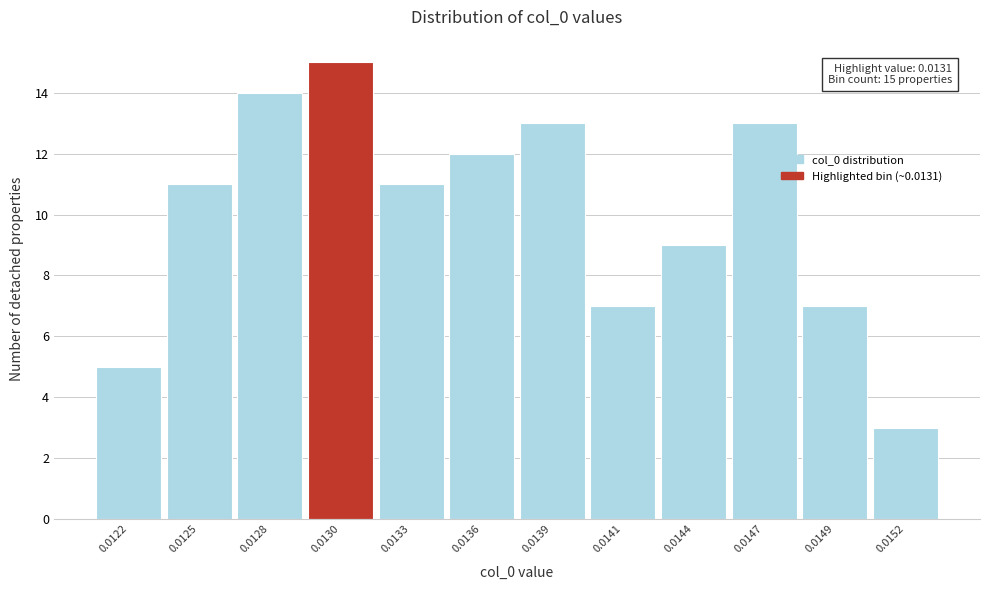

Reading right to left, transcribe all the data shown in this chart.

3	7	13	9	7	13	12	11	15	14	11	5